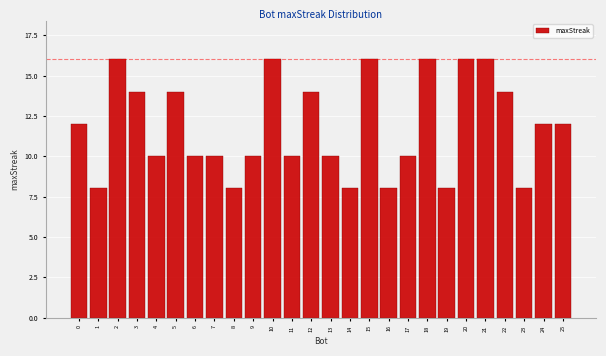

Reading right to left, extract all data points from this chart.

12	12	8	14	16	16	8	16	10	8	16	8	10	14	10	16	10	8	10	10	14	10	14	16	8	12